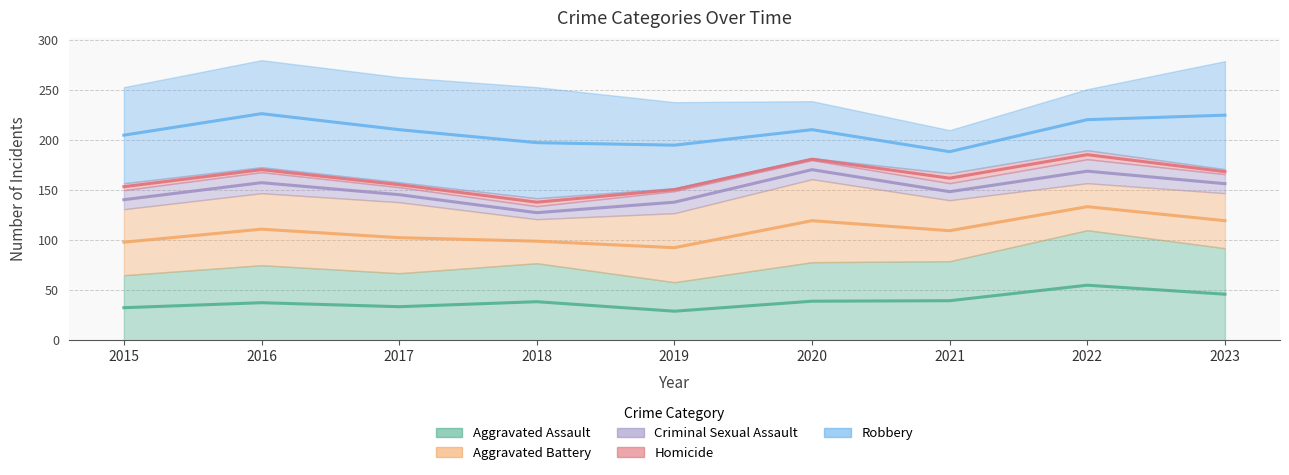

What is the minimum value shown in the chart?

2